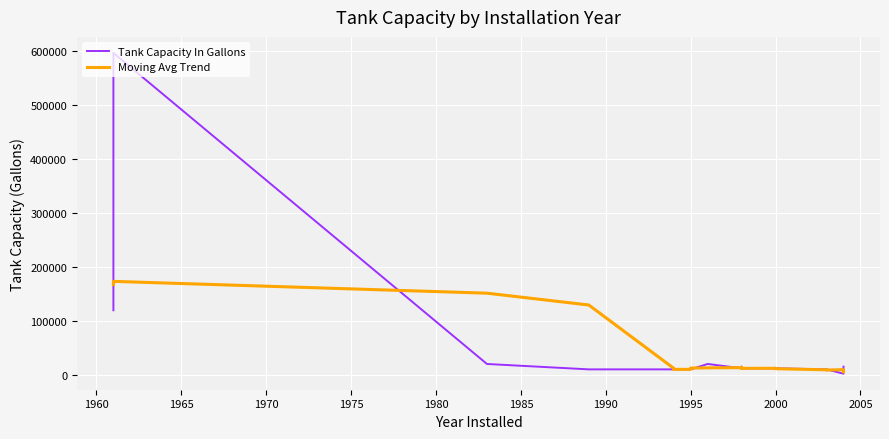

Is it true that Tank Capacity In Gallons equals 5409.6 at 37?

False